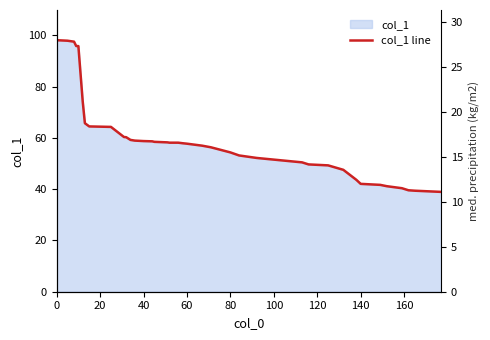

How many values are below 58?

20